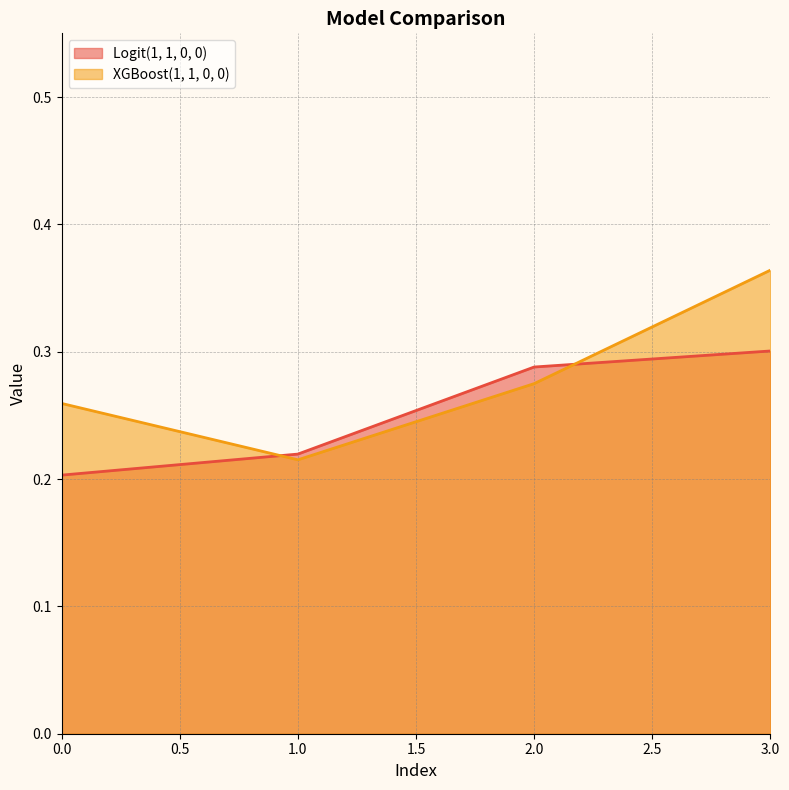

The Logit(1, 1, 0, 0) series shows 0.3 at 0.0. True or false?

False